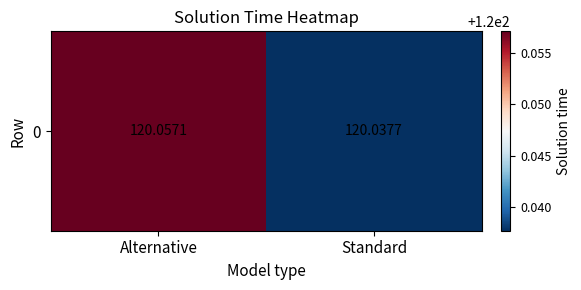

Rank the categories by value from lowest to highest.

Standard, Alternative